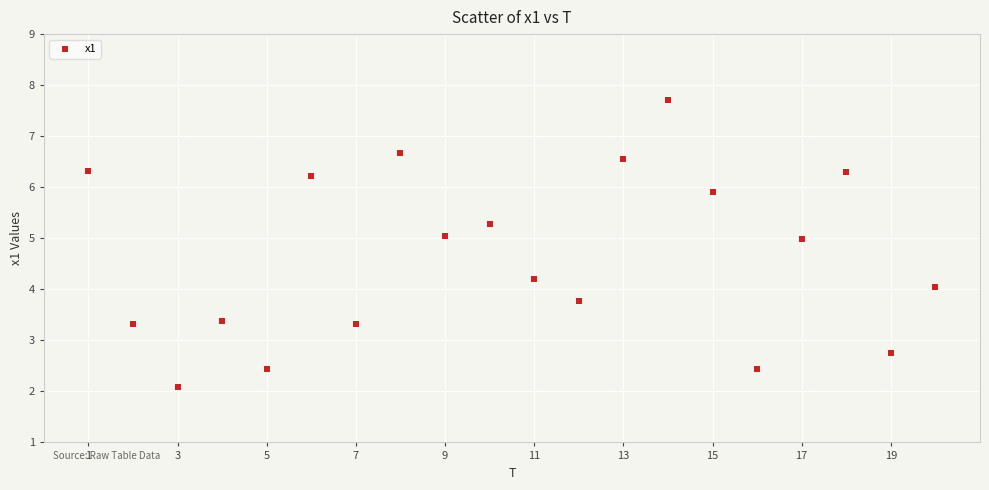

What is the range of X values (max minus min)?

19.0